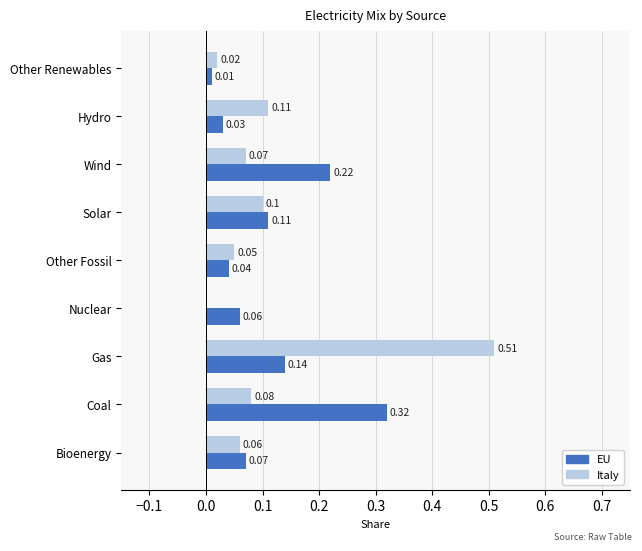

Count the number of data series in this chart.

2